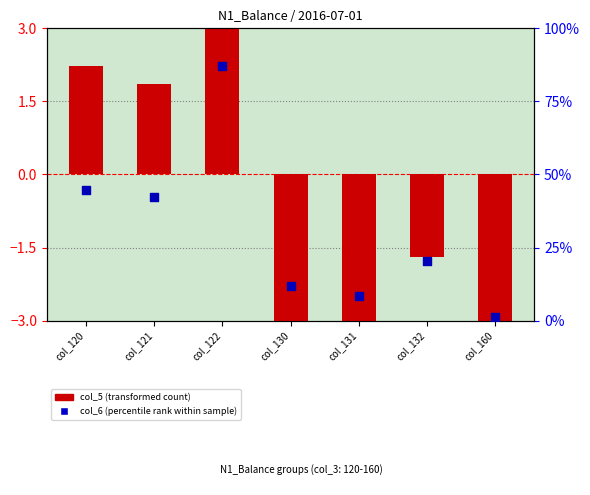

Which series contains the highest Y value?

col_6 (percentile rank within sample)